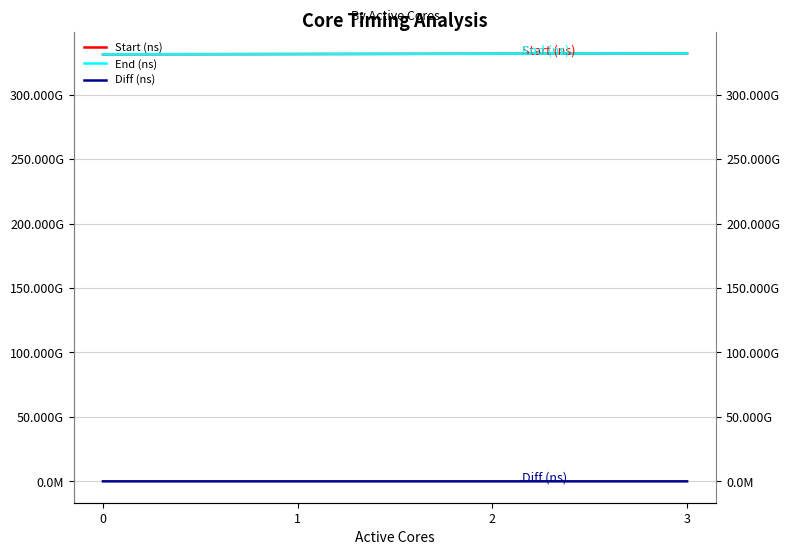

Does the chart display data point markers on the line(s)?

No